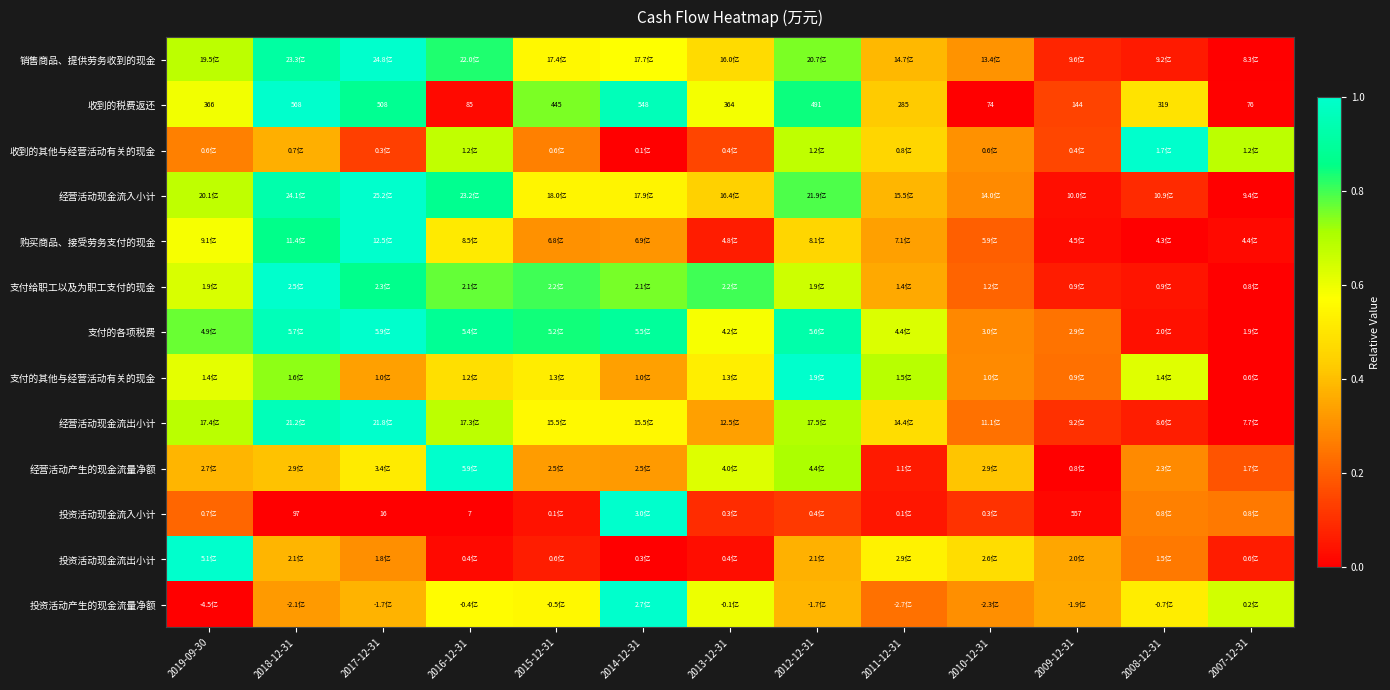

Which category has the highest value in the 投资活动现金流入小计 series?

2014-12-31